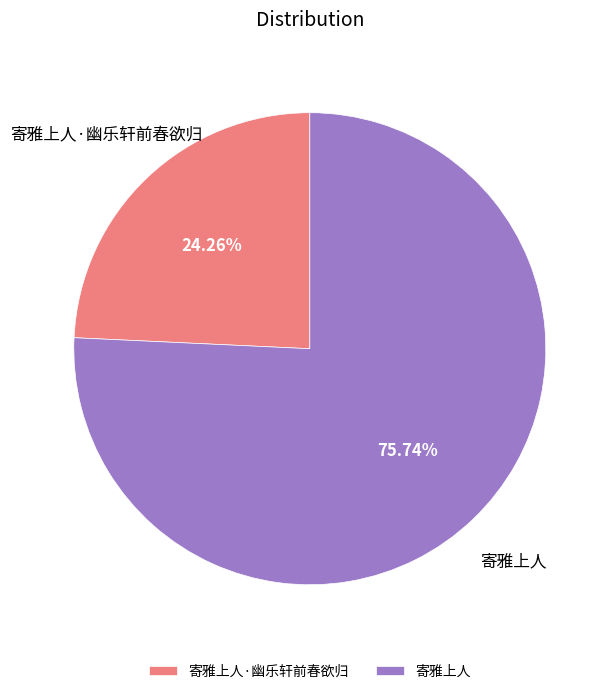

To the nearest percent, what portion does 寄雅上人·幽乐轩前春欲归 represent?

24%